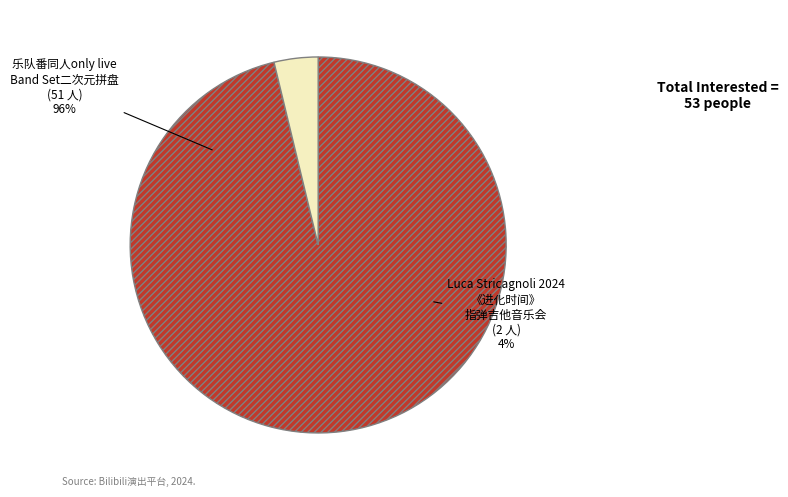

Which slice represents more than half of the pie?

苏州·乐队番同人only live Band Set二次元乐队拼盘